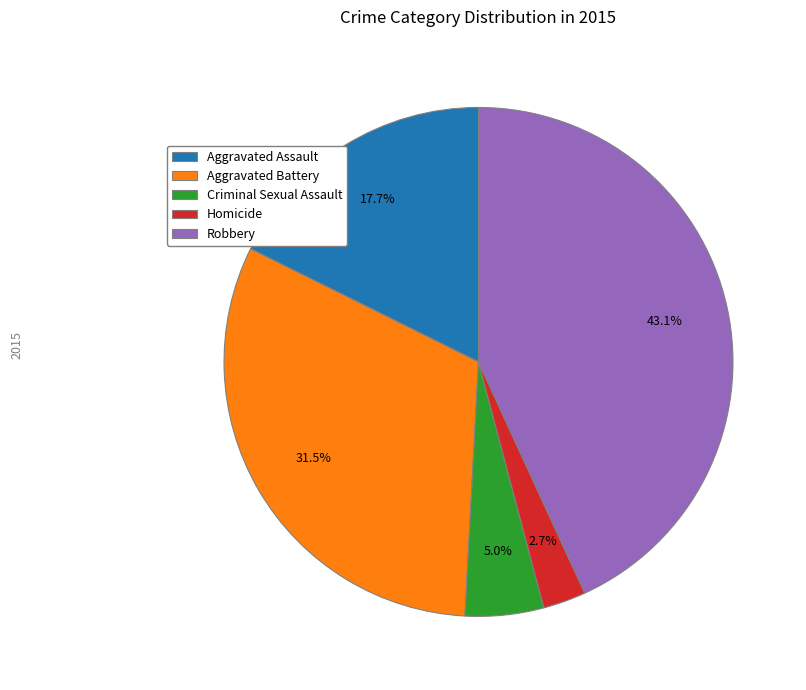

To the nearest percent, what is the difference between the Homicide and Aggravated Battery slice percentages?

29%